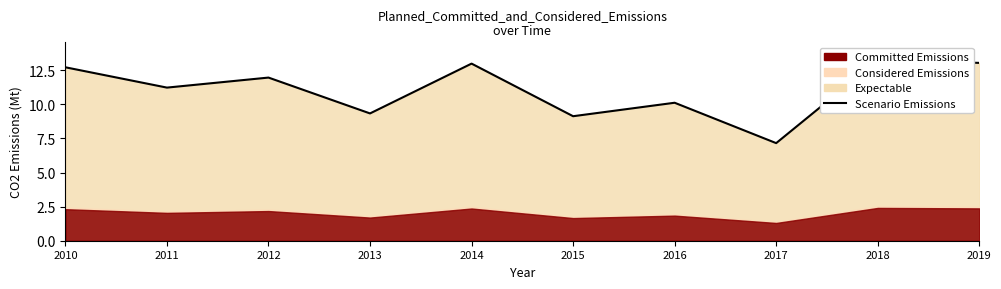

At which category does the chart reach its peak across all series?

2018